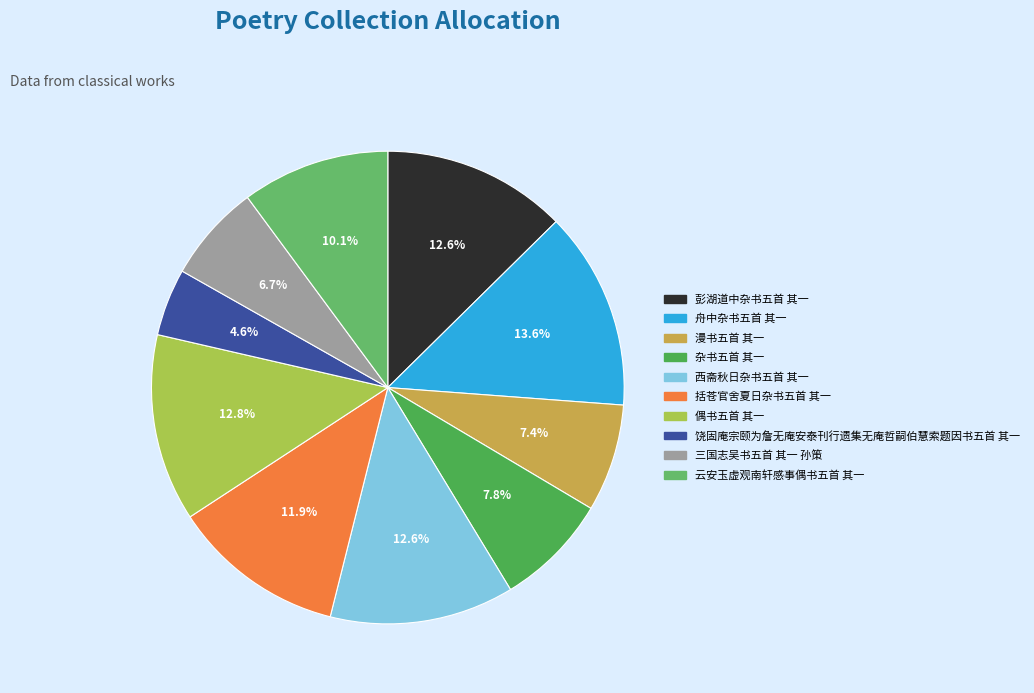

Does 偶书五首 其一 represent more than half of the total?

No